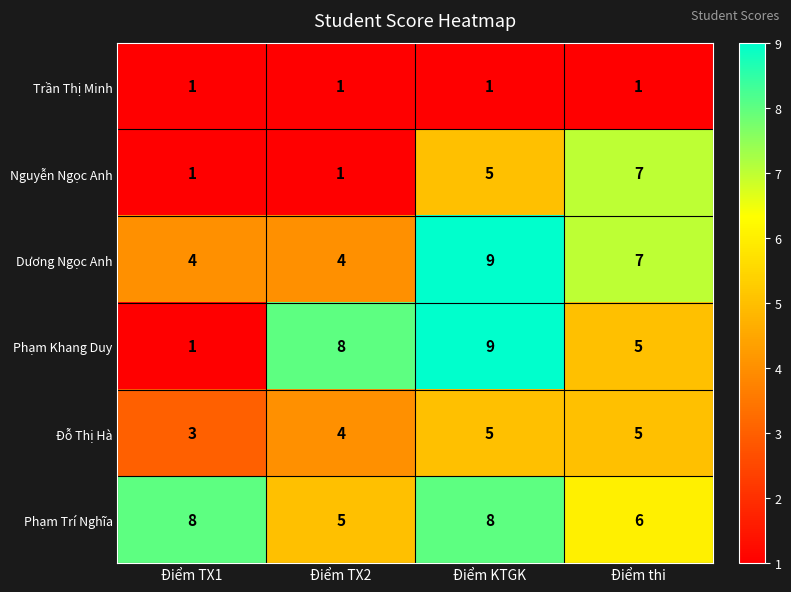

What is the greatest value displayed?

9